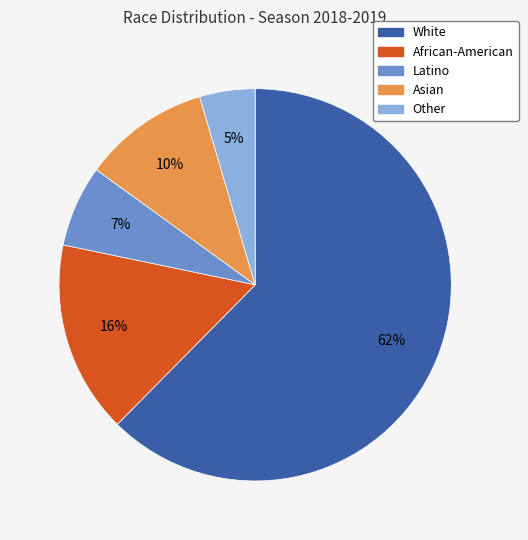

How many slices are in this pie chart?

5